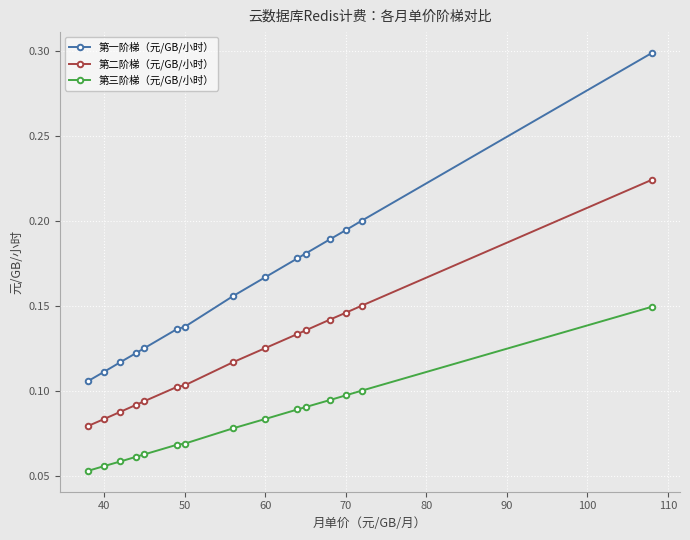

What are all the series names shown in the legend?

第一阶梯（元/GB/小时）, 第二阶梯（元/GB/小时）, 第三阶梯（元/GB/小时）